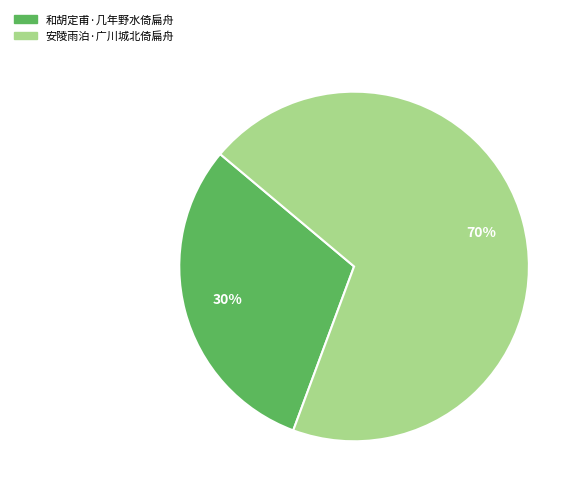

Does 安陵雨泊·广川城北倚扁舟 account for over 50% of the chart?

Yes